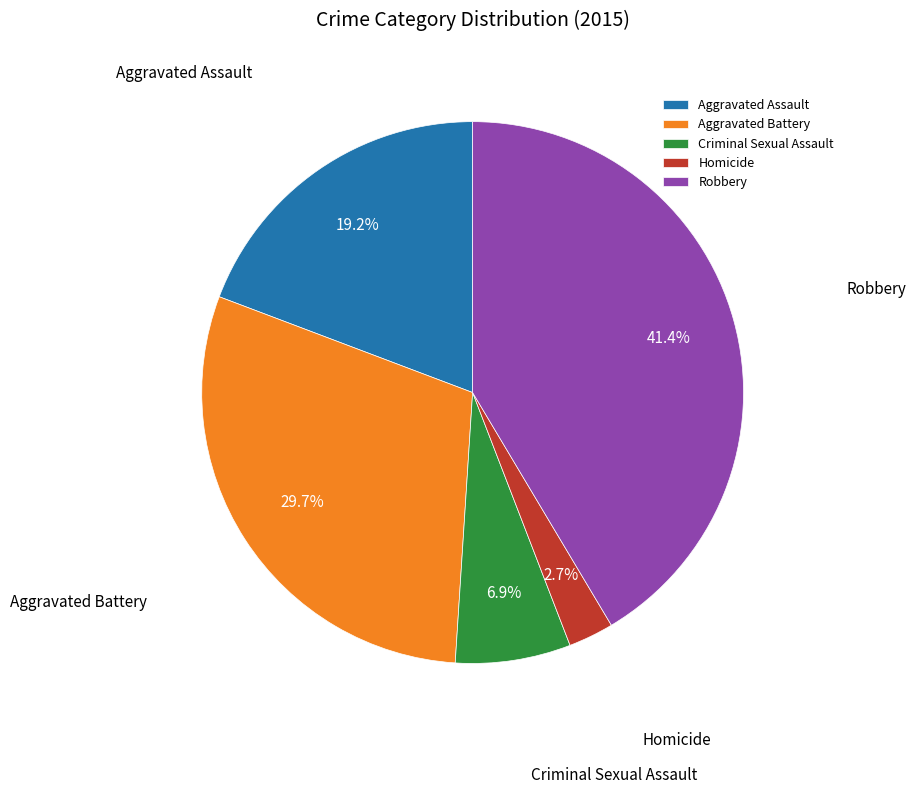

Which slice is the smallest?

Homicide